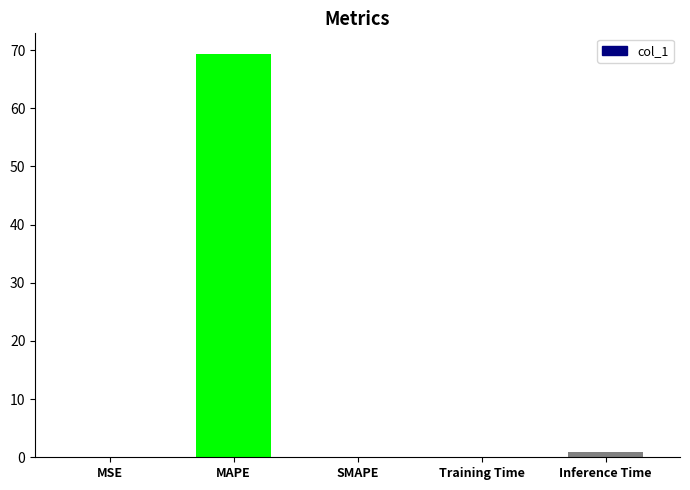

Between Training Time and MAPE, which is larger?

MAPE